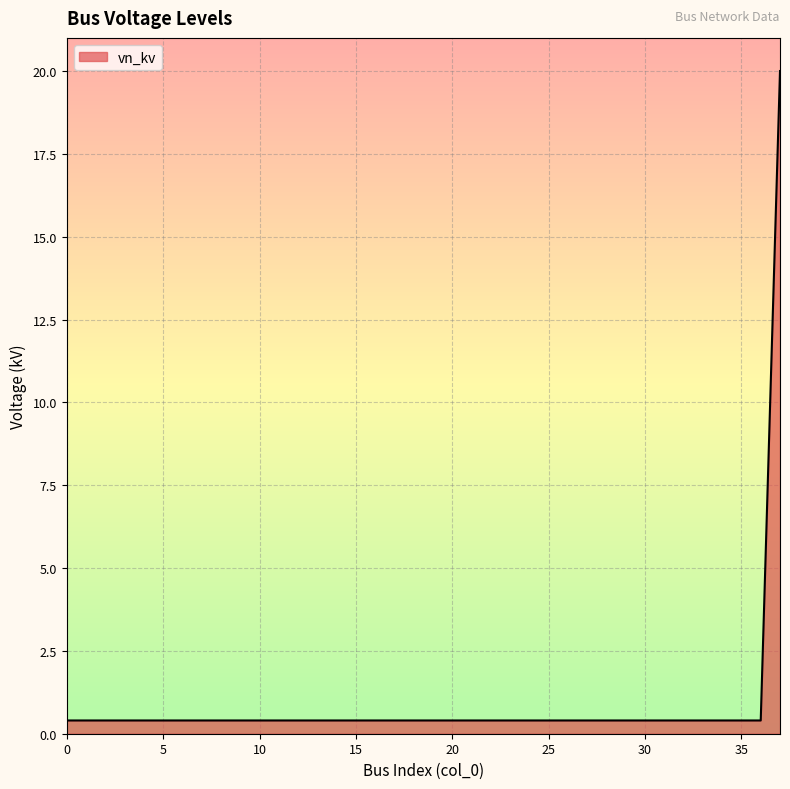

What is the average value?

0.9